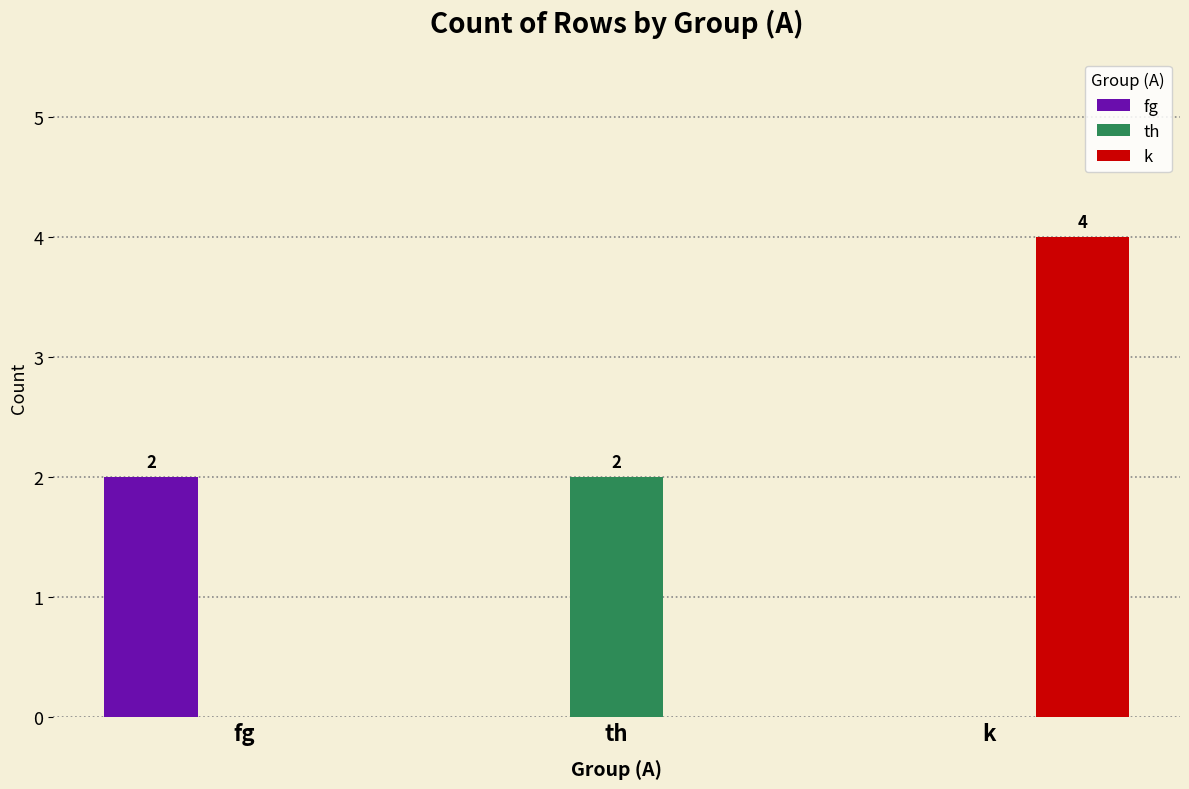

Reading left to right, extract all data points from this chart.

fg: fg=2	th=0	k=0
th: fg=0	th=2	k=0
k: fg=0	th=0	k=4